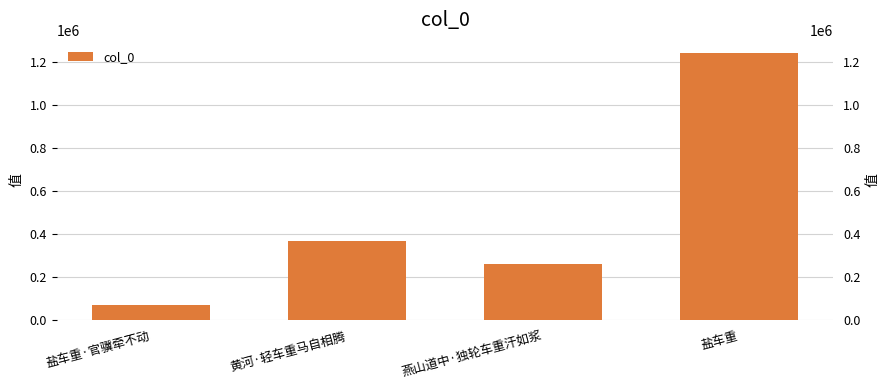

Rank the categories by value from lowest to highest.

盐车重·官骥牵不动, 燕山道中·独轮车重汗如浆, 黄河·轻车重马自相腾, 盐车重